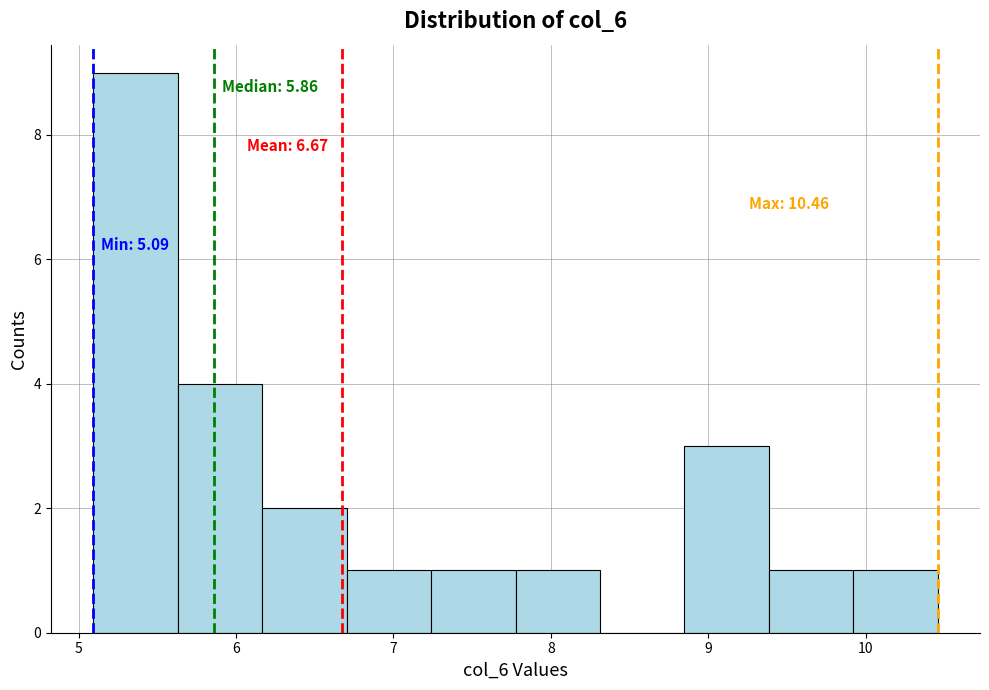

Which range on the x-axis has the tallest bar?

5.1 to 5.6